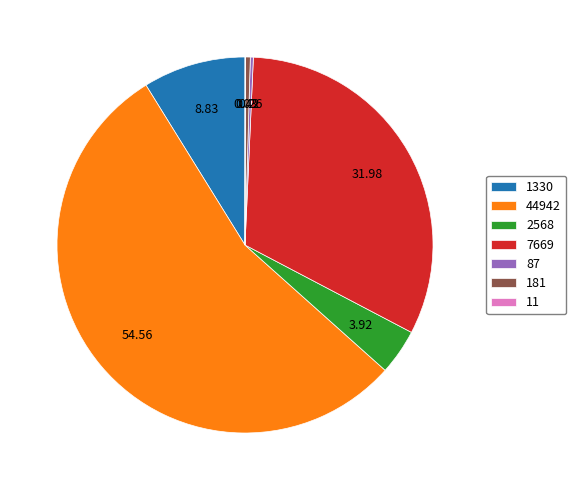

Does 44942 account for over 50% of the chart?

Yes